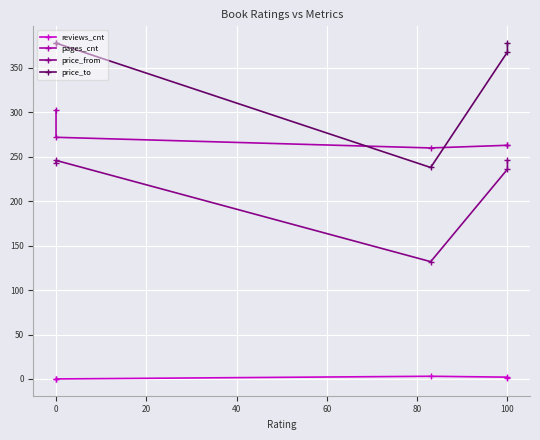

At how many categories does at least one series exceed 296?

4